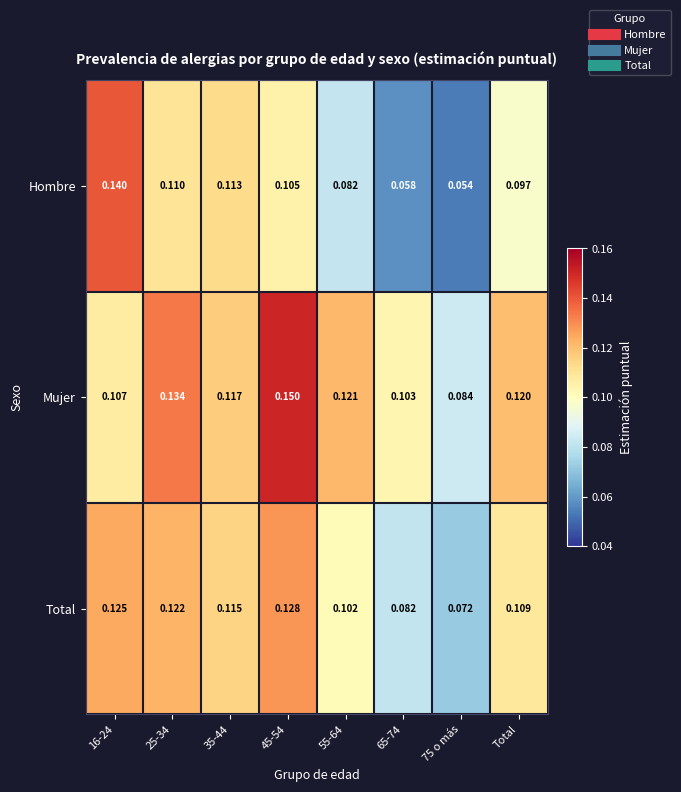

Between 25-34 and 45-54, which series saw the biggest shift?

Mujer